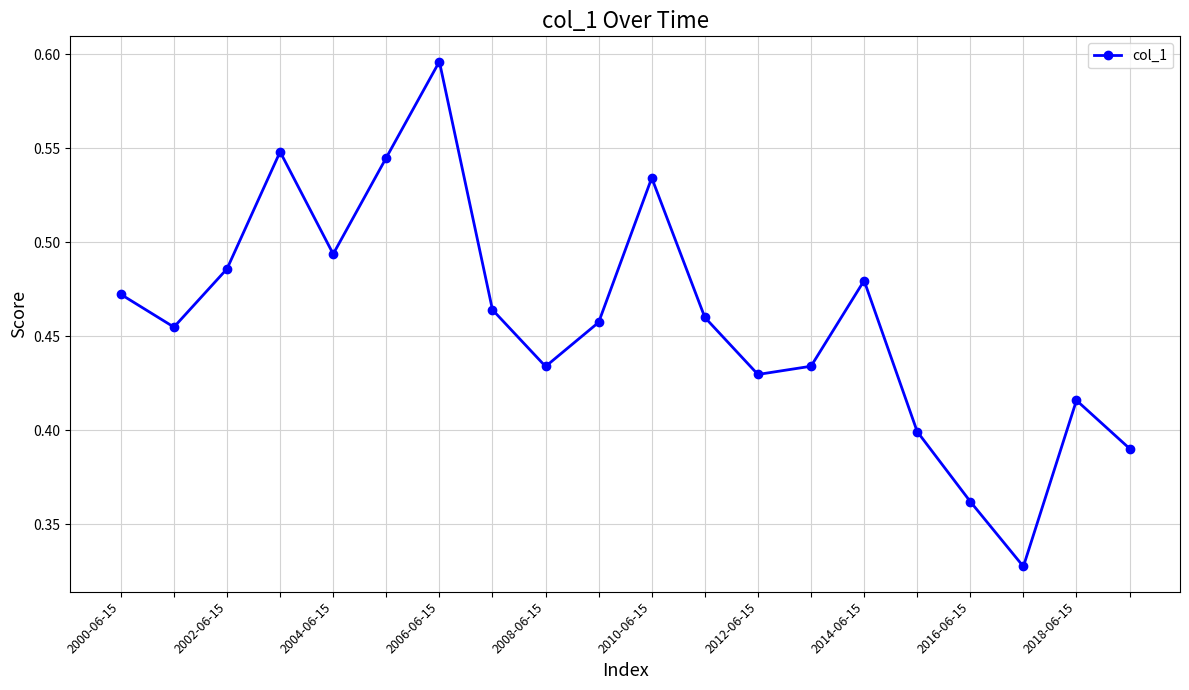

How many points are higher than both their immediate neighbors (excluding endpoints)?

5